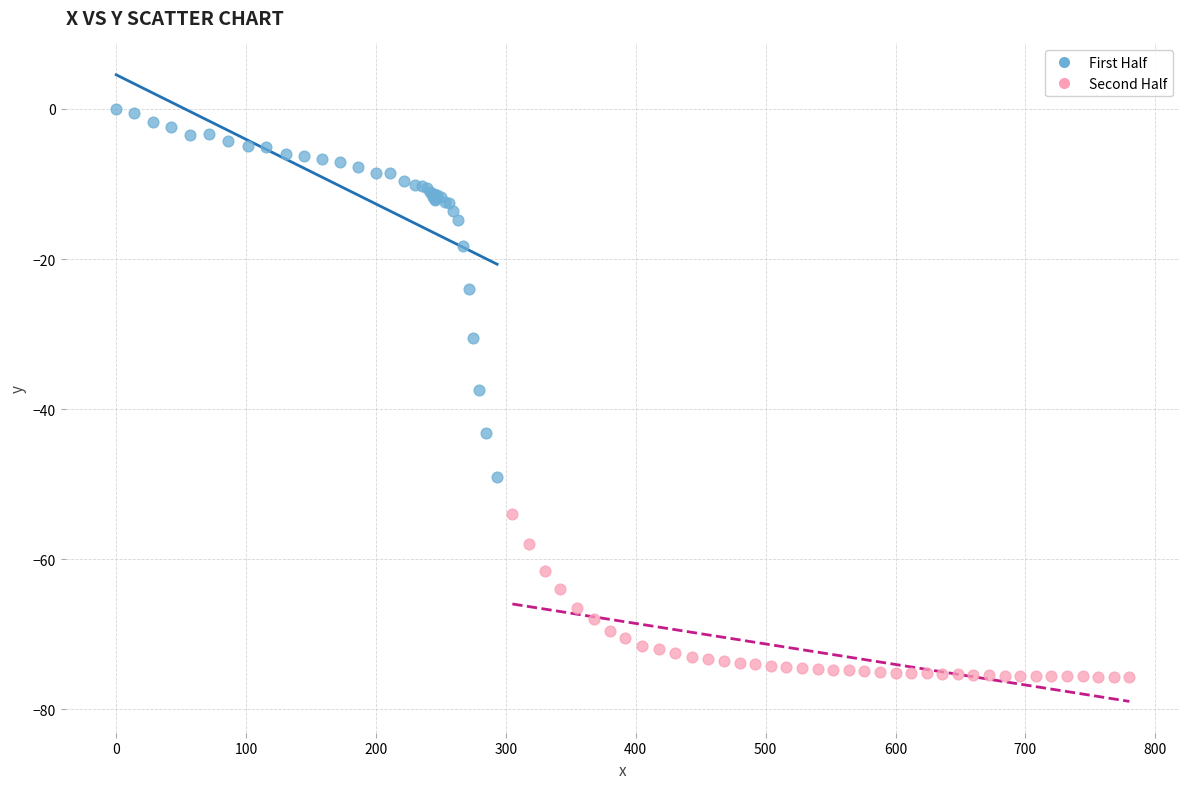

Which series contains the lowest Y value?

Second Half